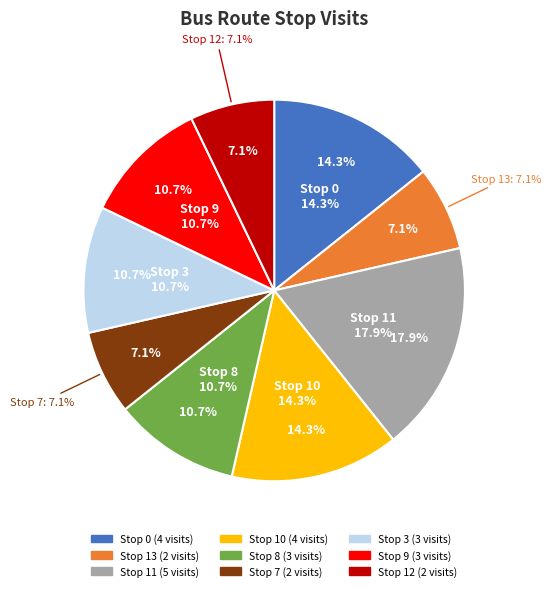

Combined, do Stop 0 and Stop 8 account for over 50%?

No